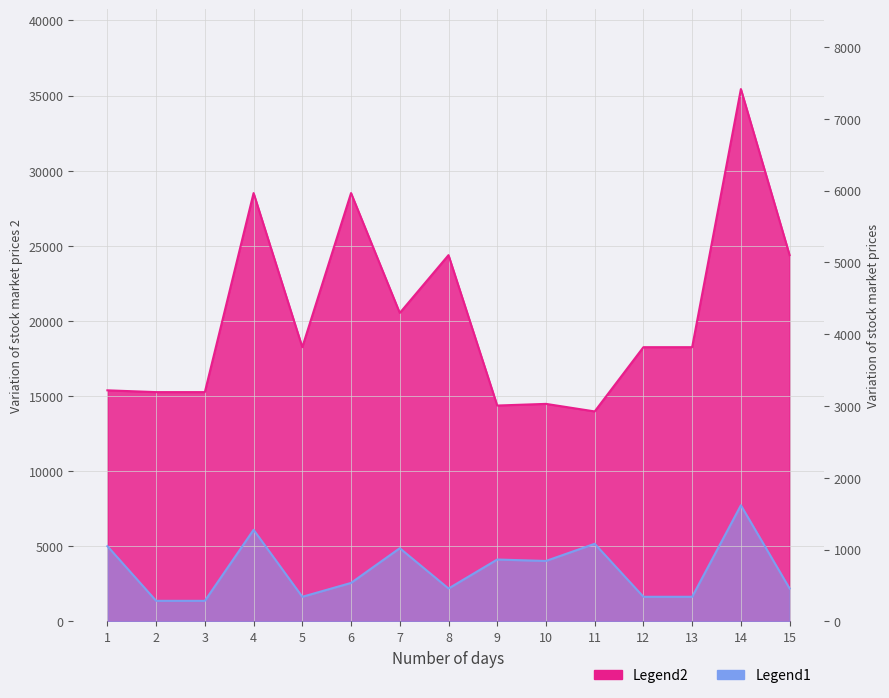

Reading left to right, what are all the values shown in this chart?

Legend2: 15384.0	15265.0	15265.0	28512.0	18255.0	28512.0	20534.0	24381.0	14372.0	14482.0	13979.0	18255.0	18255.0	35434.0	24381.0
Legend1: 5012.8	1373.8	1373.8	6099.8	1643.0	2566.1	4876.7	2194.3	4123.2	4027.9	5171.6	1643.0	1643.0	7733.0	2194.3